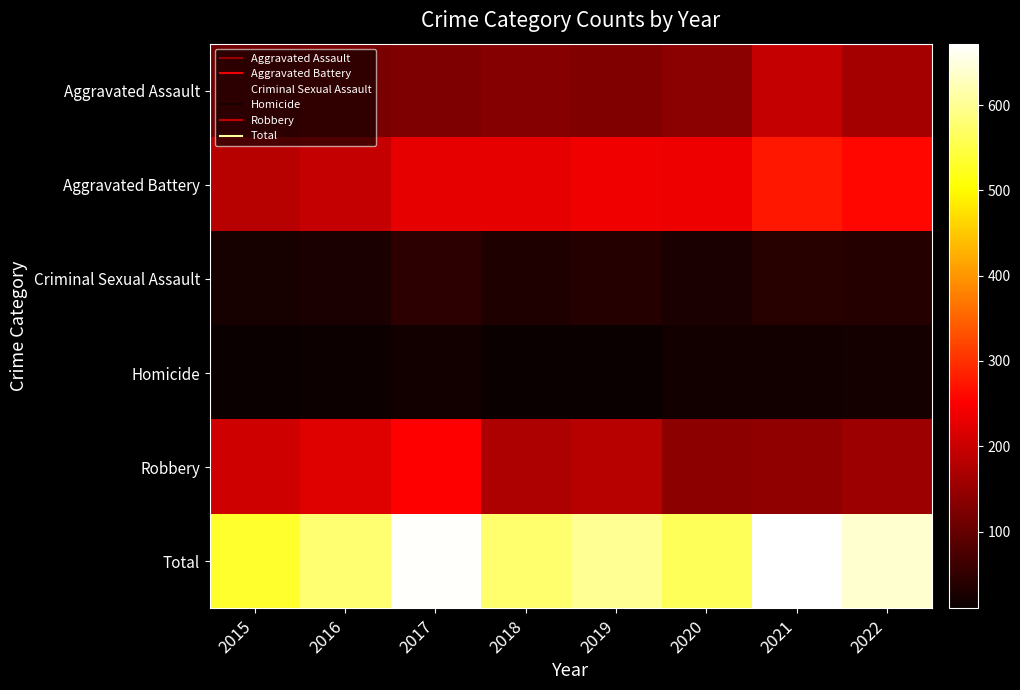

Which series changed the most between 2021 and 2022?

Total